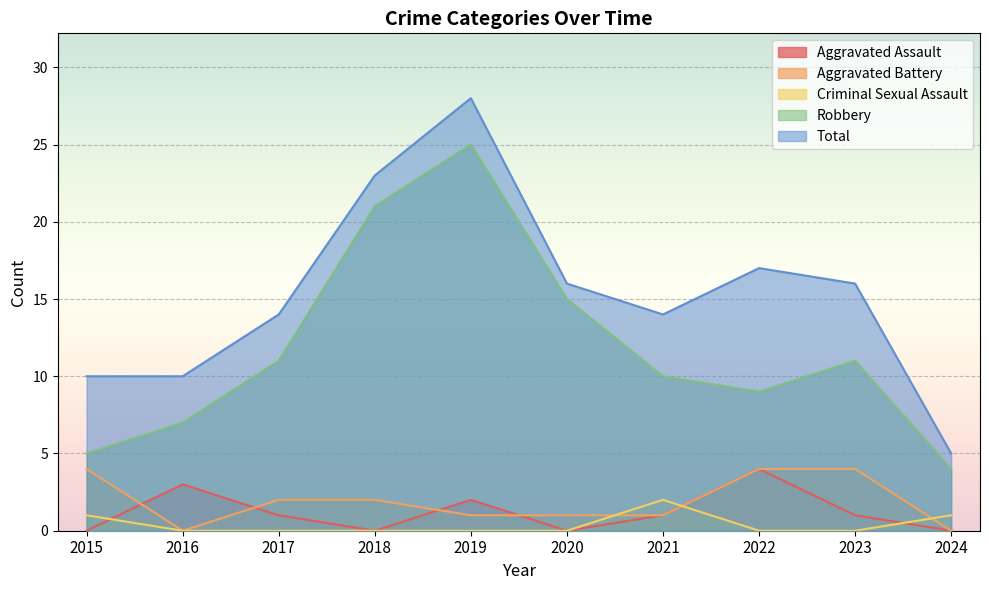

How many lines are shown in the chart?

5